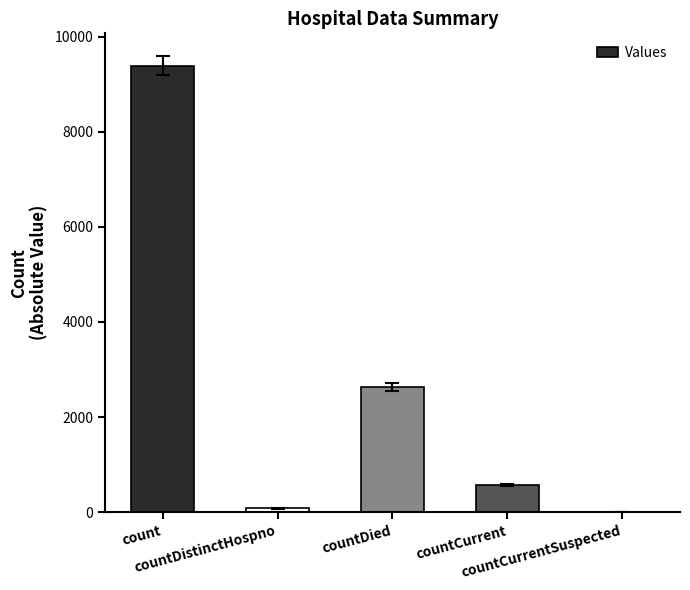

True or false: the data shows 9395 at count.

True